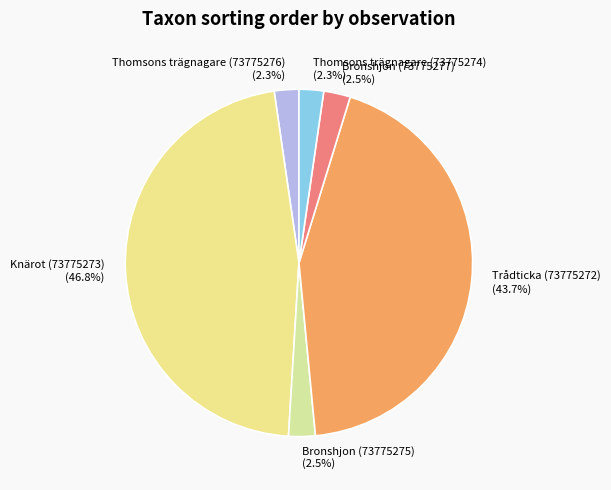

How many segments does this pie chart have?

6